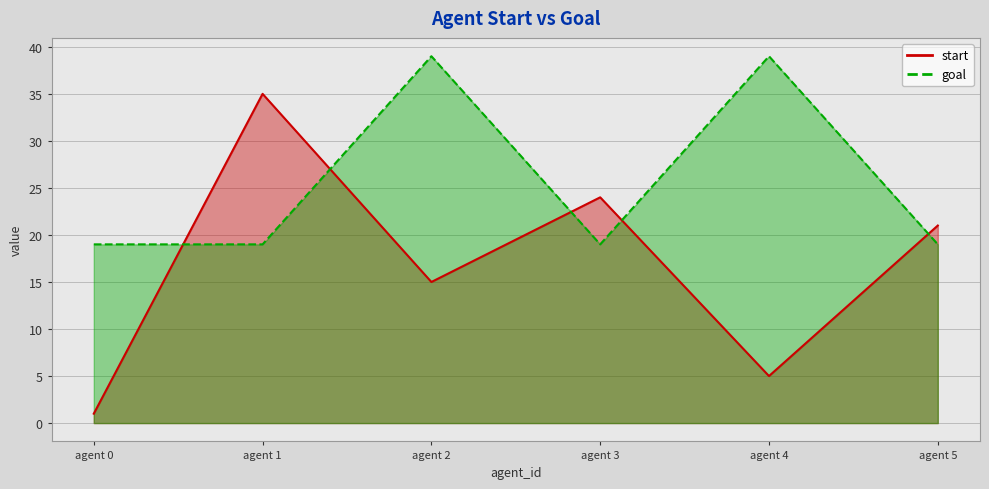

True or false: start has more than 2 points higher than both neighbors.

False